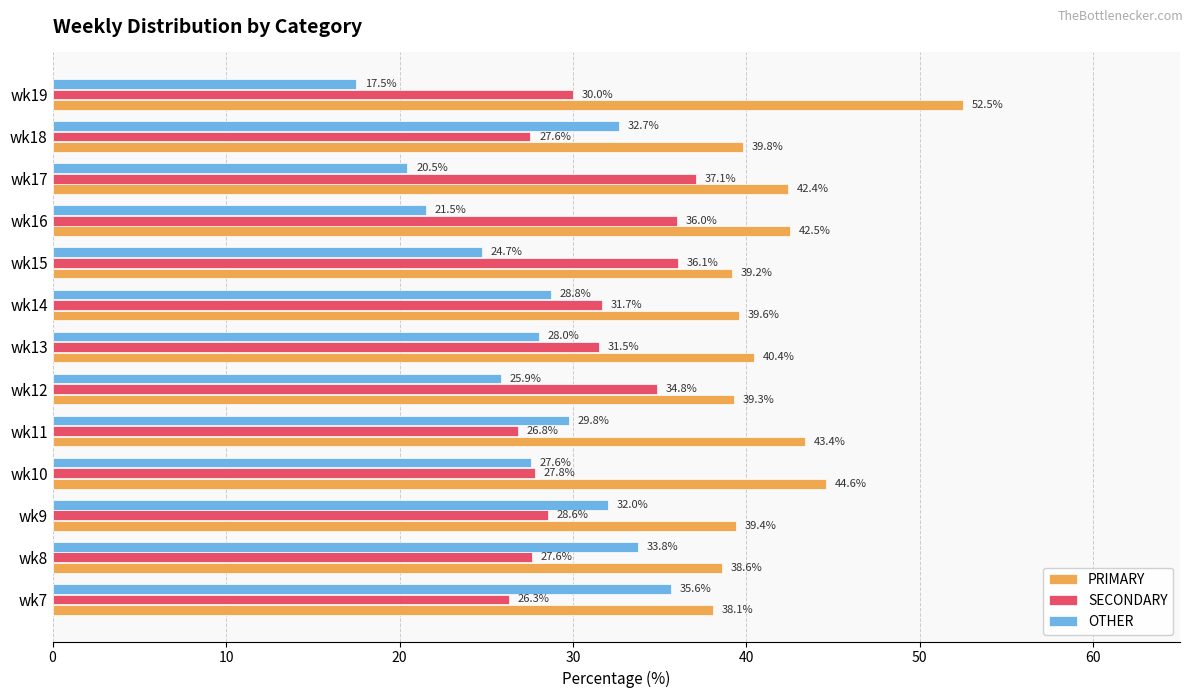

At how many categories does at least one series exceed 20?

13